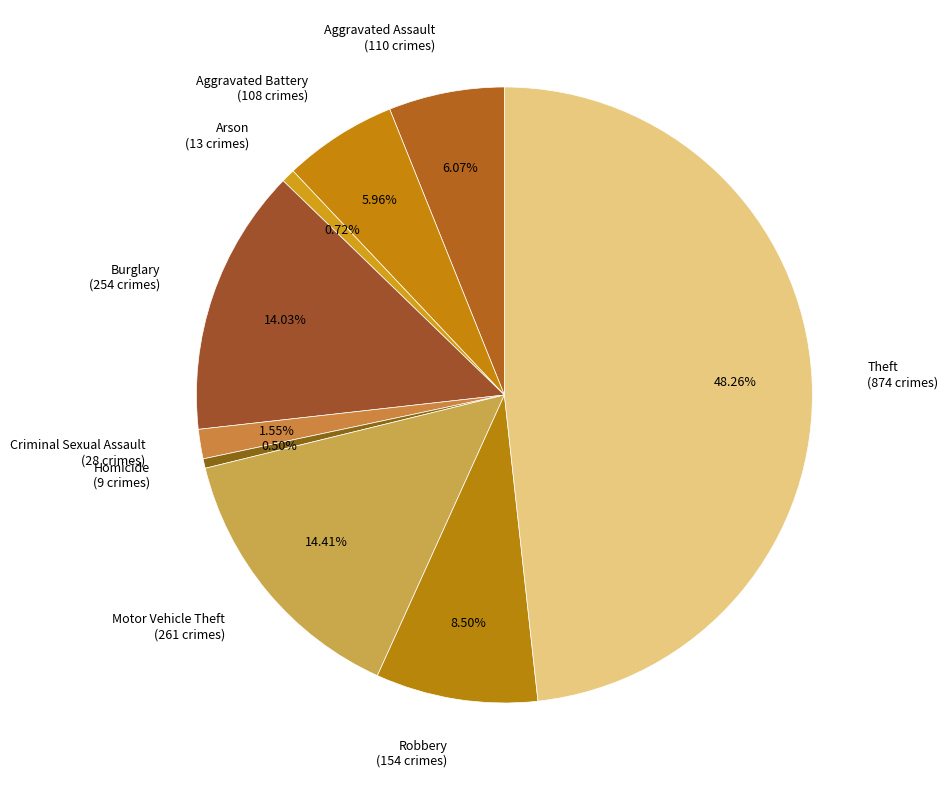

To the nearest percent, what percentage of the pie is Aggravated Battery?

6%